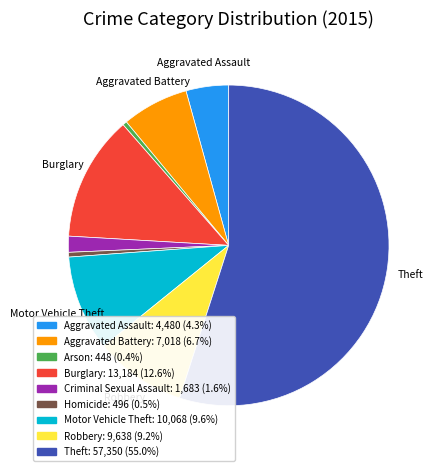

Is there a majority slice in this chart?

Yes